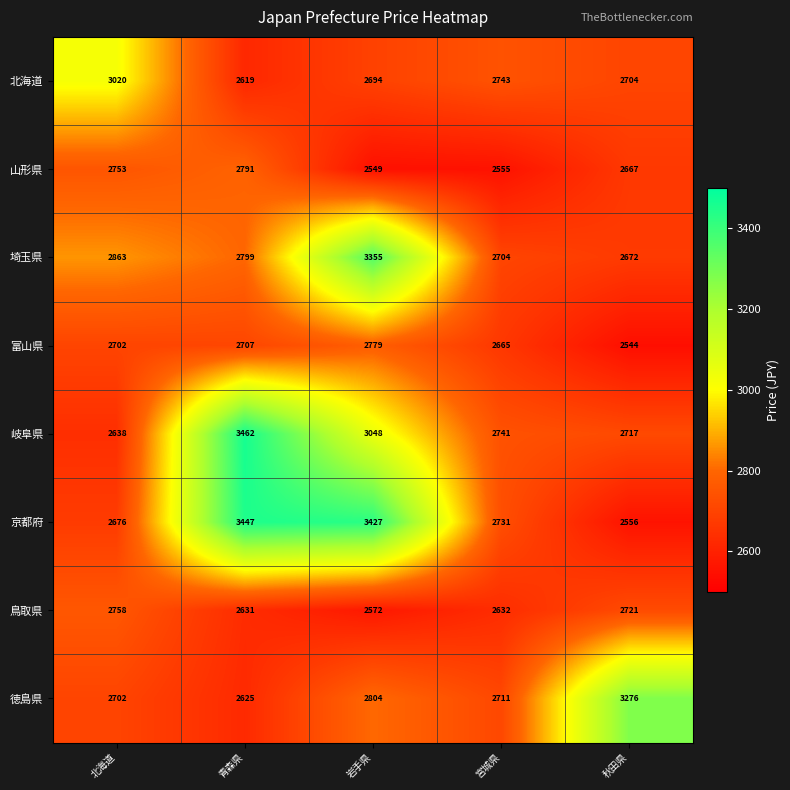

At 宮城県, list the series in order from smallest to largest.

山形県, 鳥取県, 富山県, 埼玉県, 徳島県, 京都府, 岐阜県, 北海道